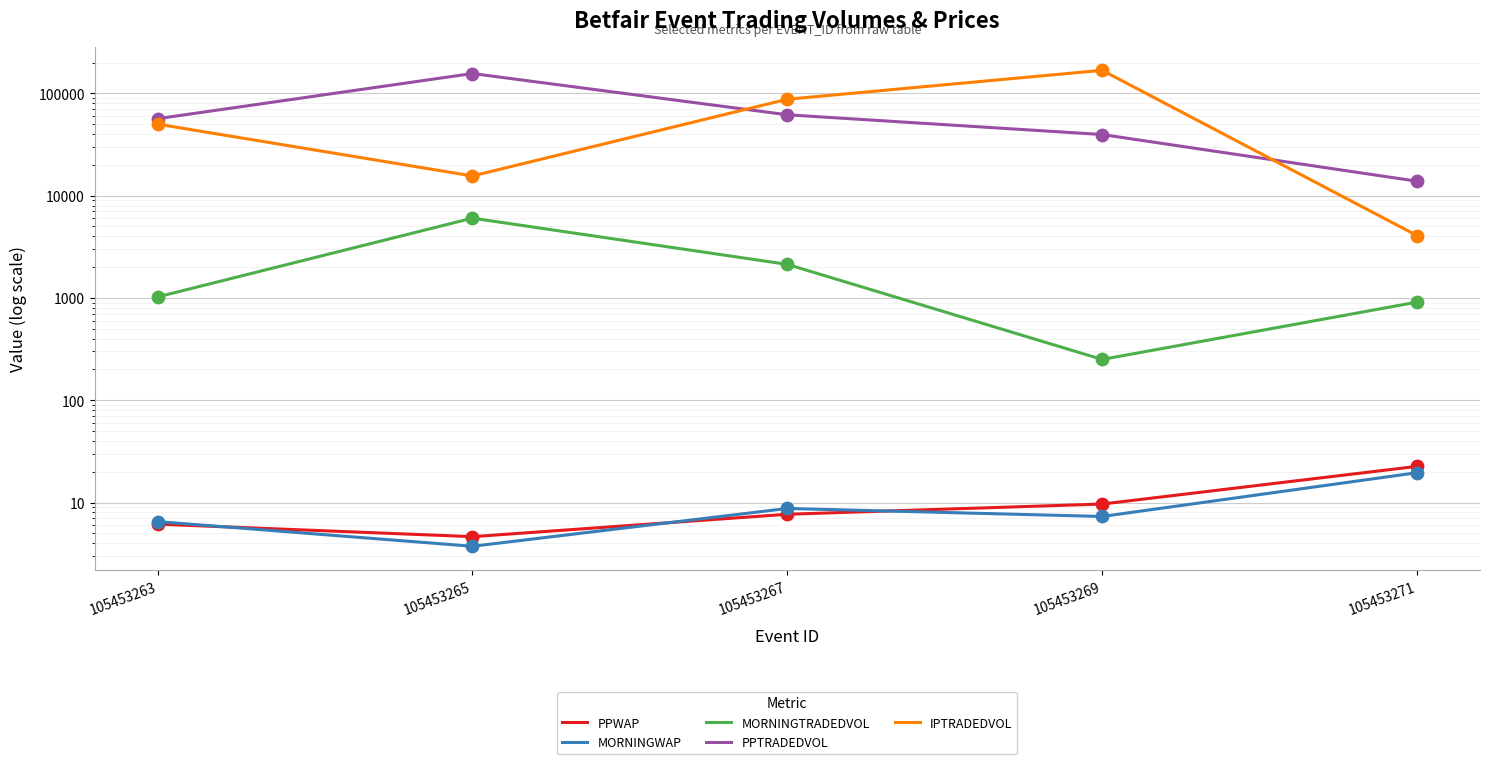

Which series has the largest Y range (max minus min)?

IPTRADEDVOL